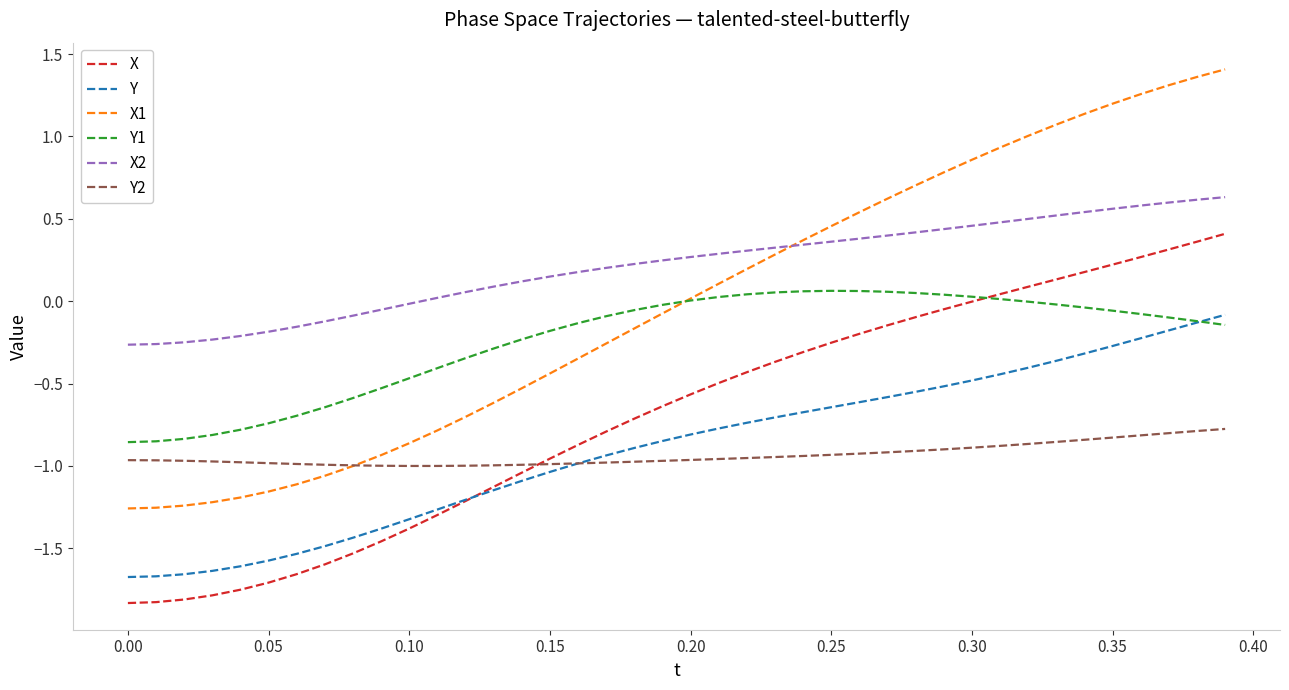

True or false: X2 and X intersect in this chart.

False